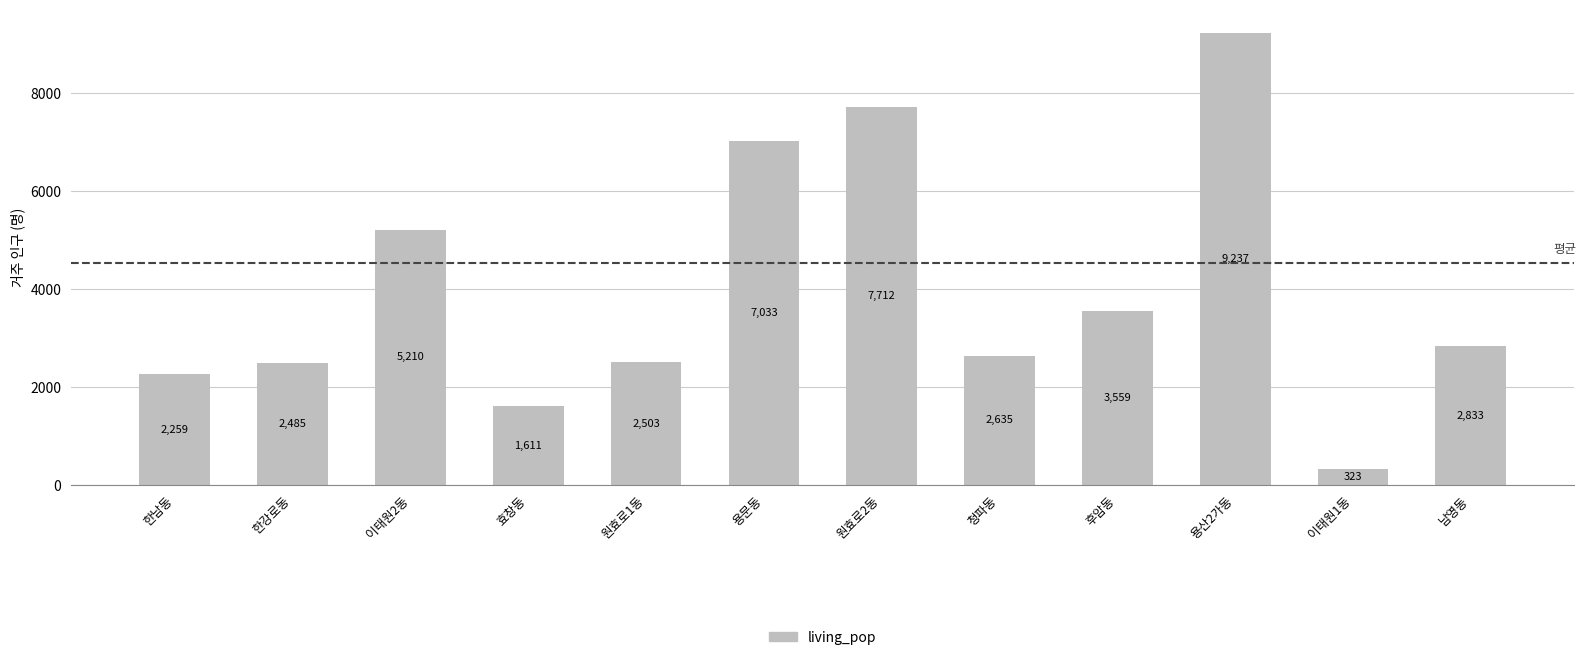

What is the label of the 5th bar from the left?

원효로1동